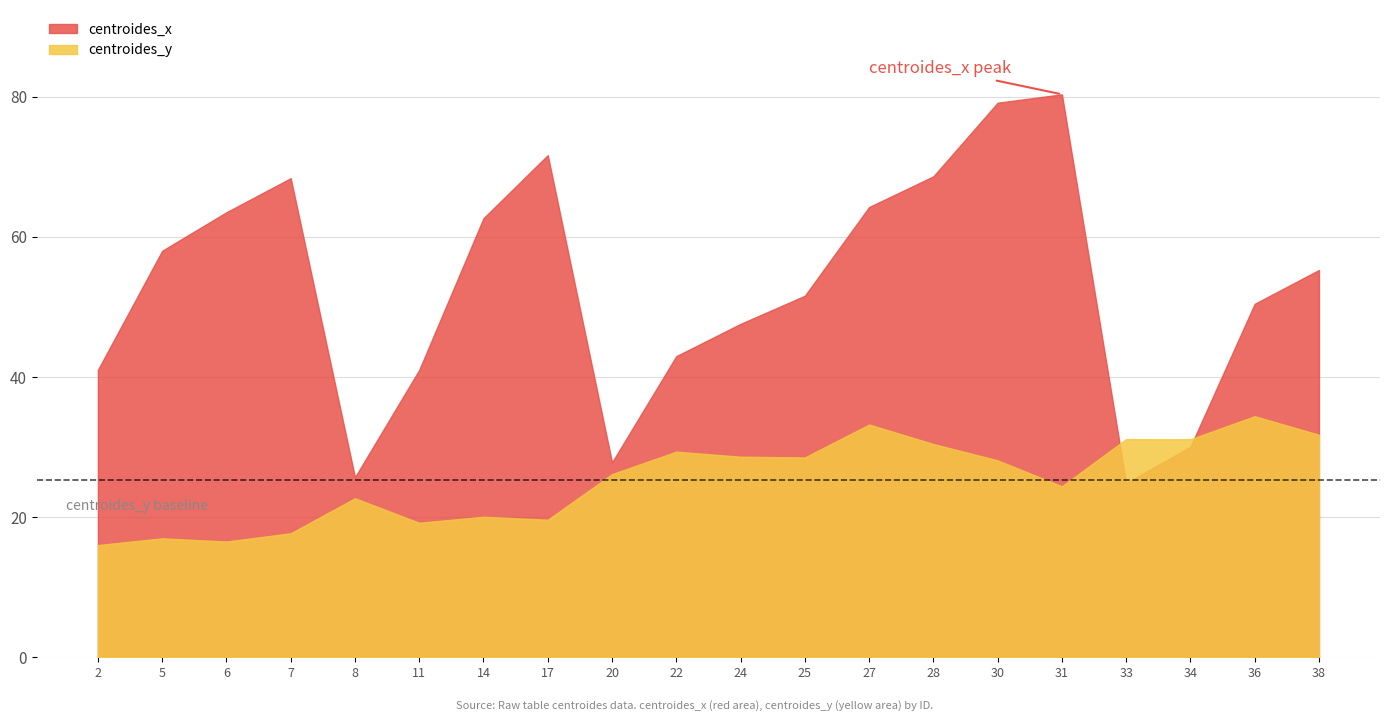

How many times do centroides_x and centroides_y cross each other?

2